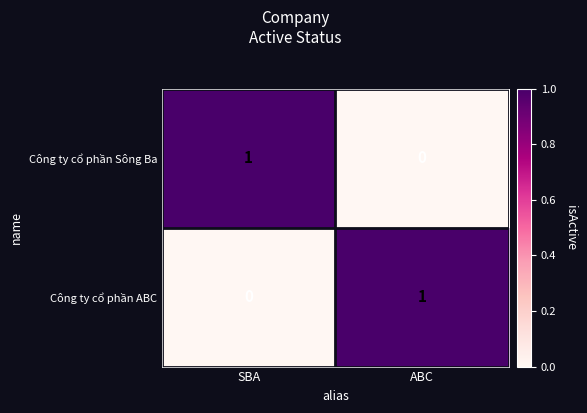

What is the total value across all series at SBA?

1